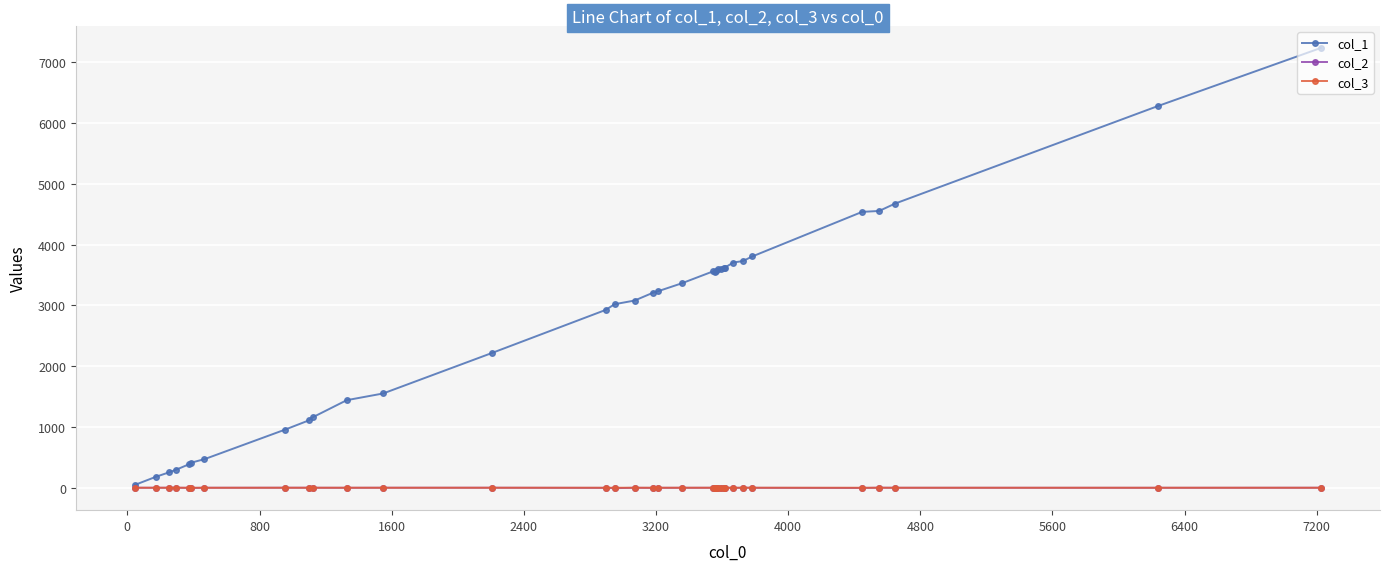

Which series ends up on top after the final intersection of col_3 and col_2?

col_3